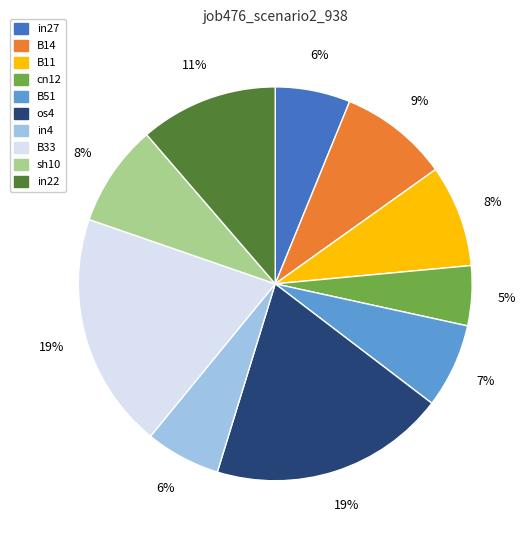

Is in4 the majority of the pie?

No